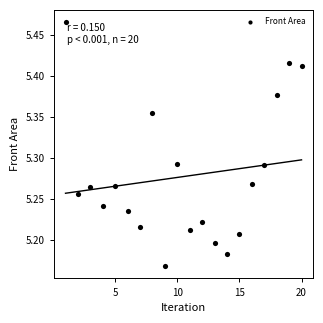

What is the range of Y values (max minus min)?

0.3